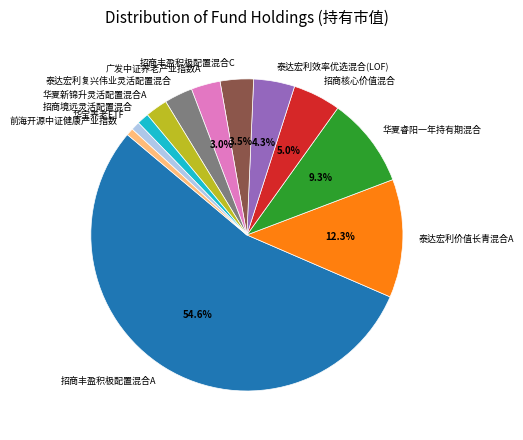

Combined, what portion of the pie is 广发中证养老产业指数A and 招商丰盈积极配置混合A?

57.6%